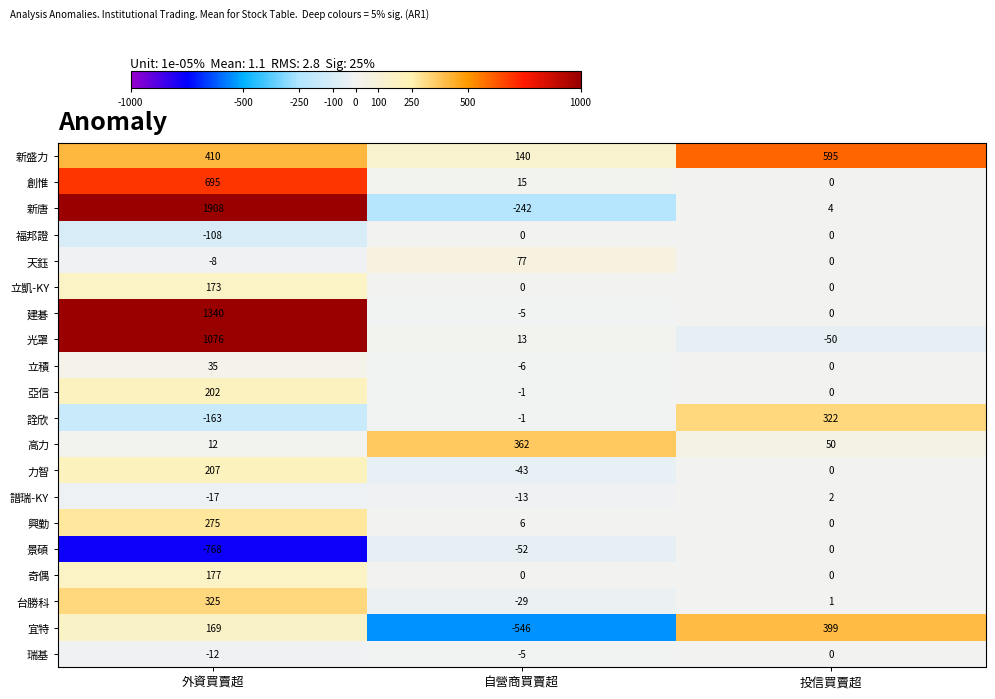

At 外資買賣超, list the series in order from smallest to largest.

景碩, 詮欣, 福邦證, 譜瑞-KY, 瑞基, 天鈺, 高力, 立積, 宜特, 立凱-KY, 奇偶, 亞信, 力智, 興勤, 台勝科, 新盛力, 創惟, 光罩, 建碁, 新唐